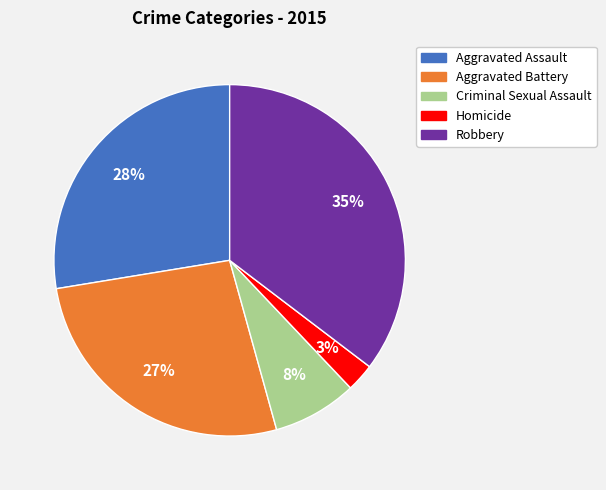

How many segments does this pie chart have?

5